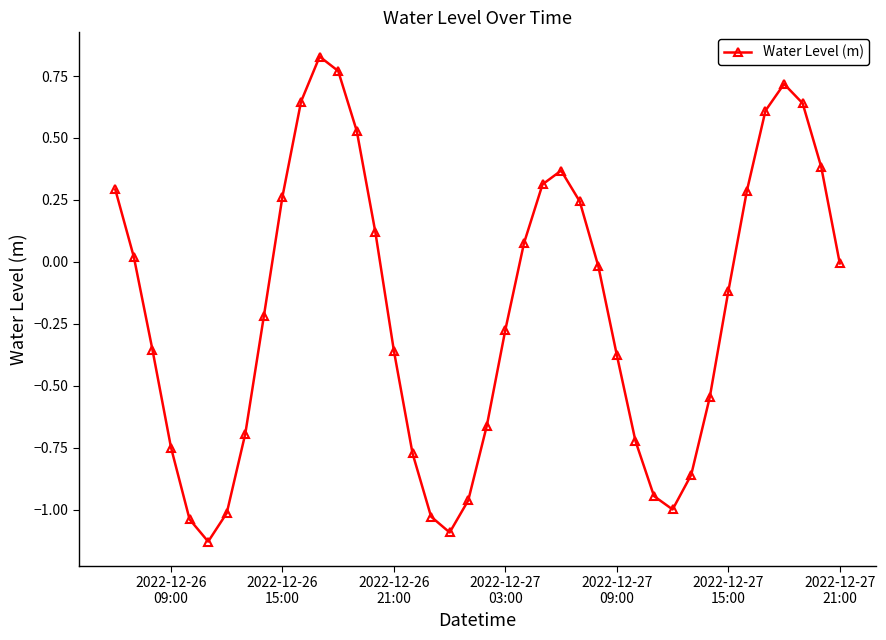

What is the difference between the maximum and second lowest values?

1.9